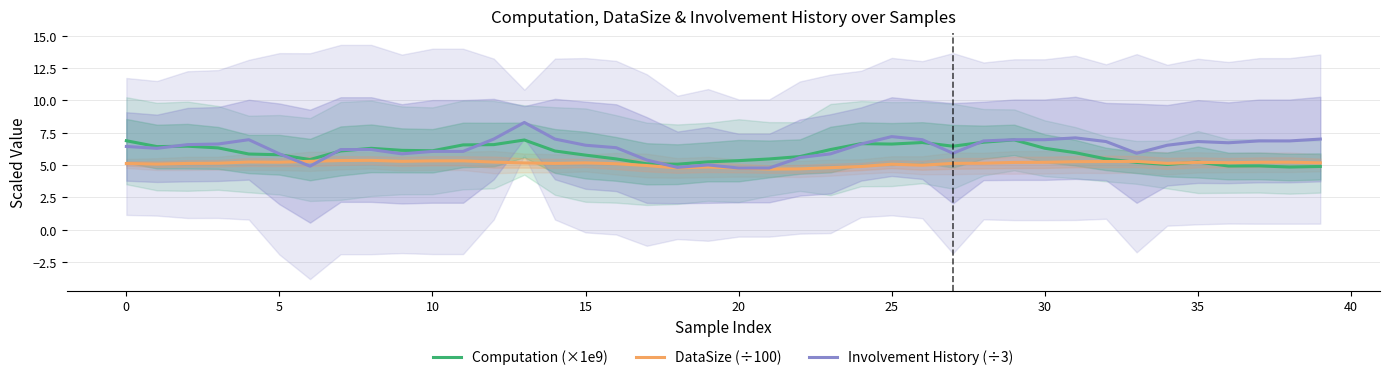

What is the label of the 26th point from the right?

14